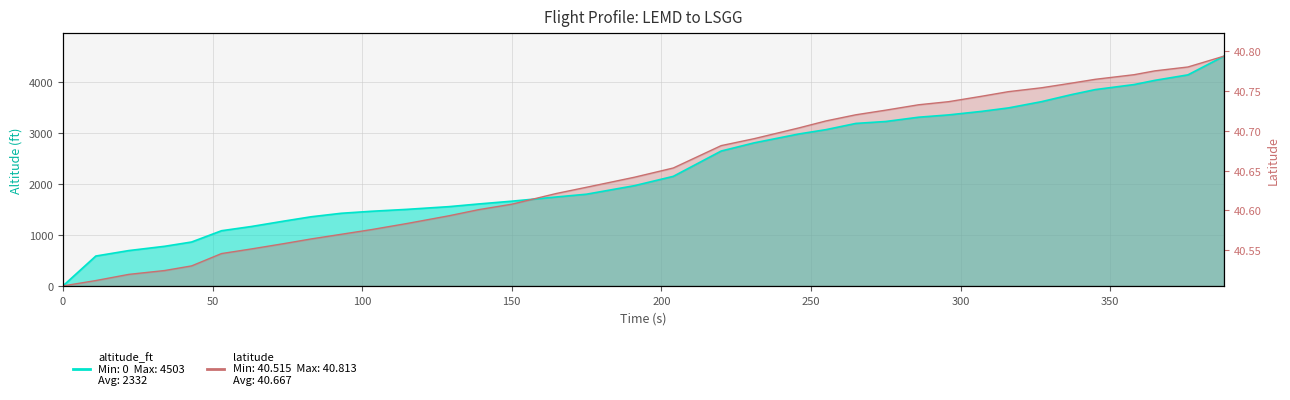

The value of altitude_ft at 74 is 1272.0. True or false?

True